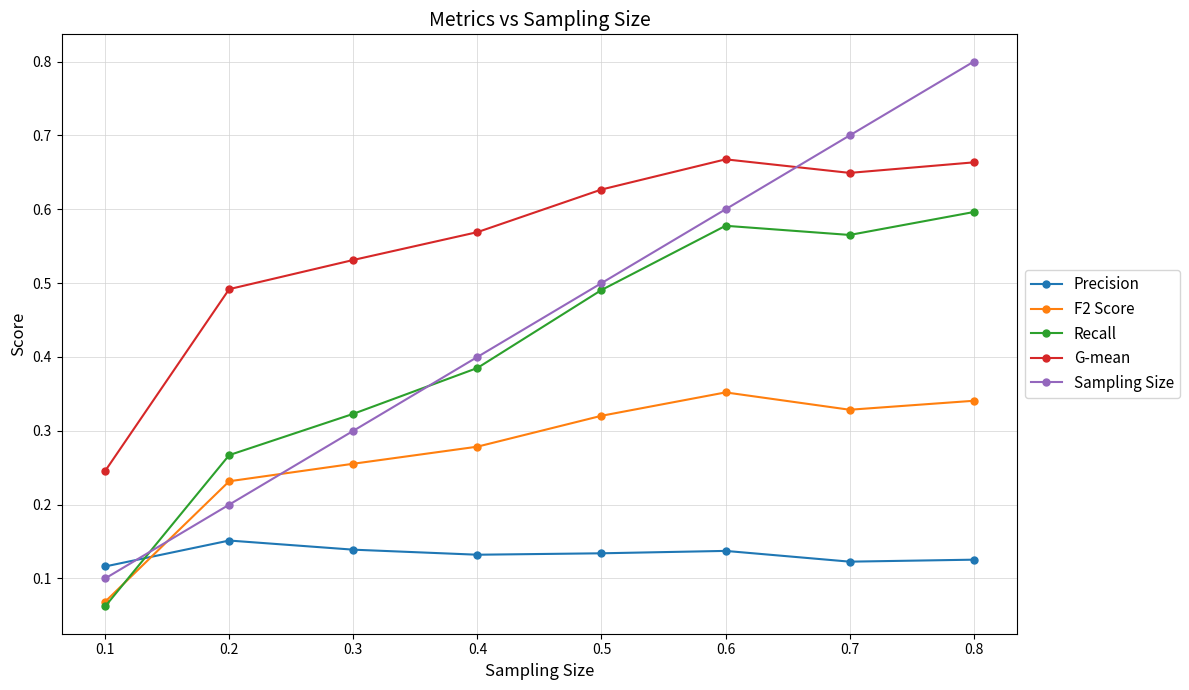

What is the maximum value shown in the chart?

0.8